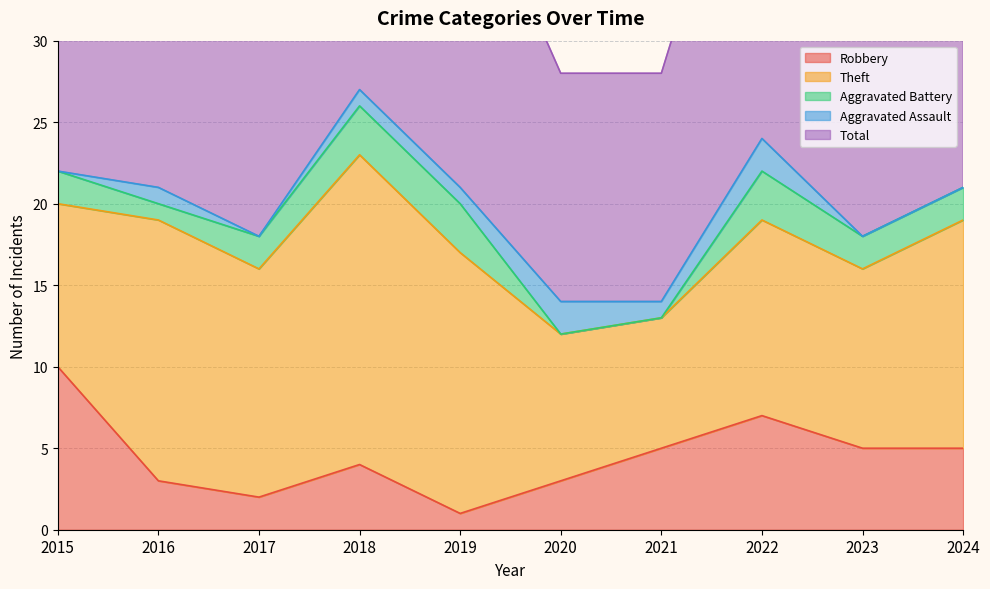

How many series are shown in this chart?

5